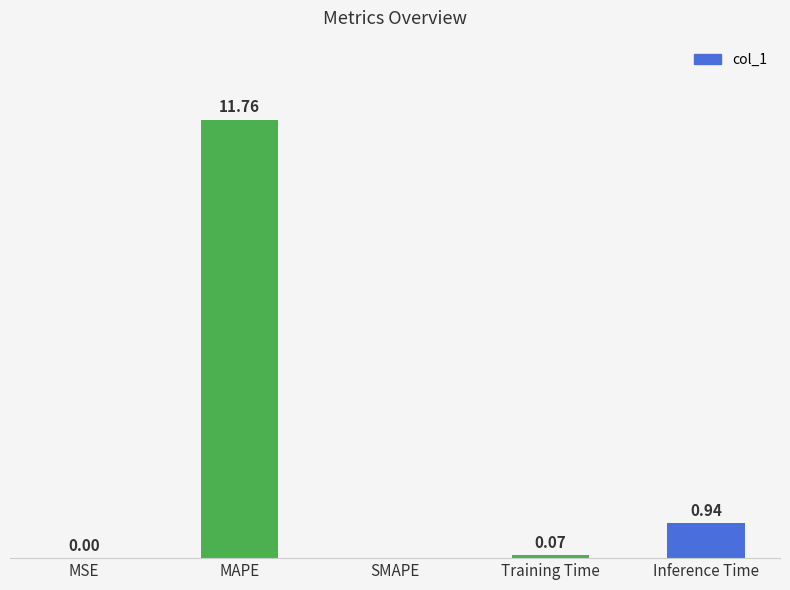

Which category has the highest value across all series?

MAPE